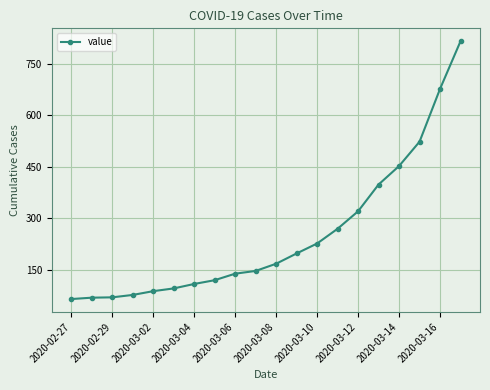

What is the value of the 12th point from the left?

197